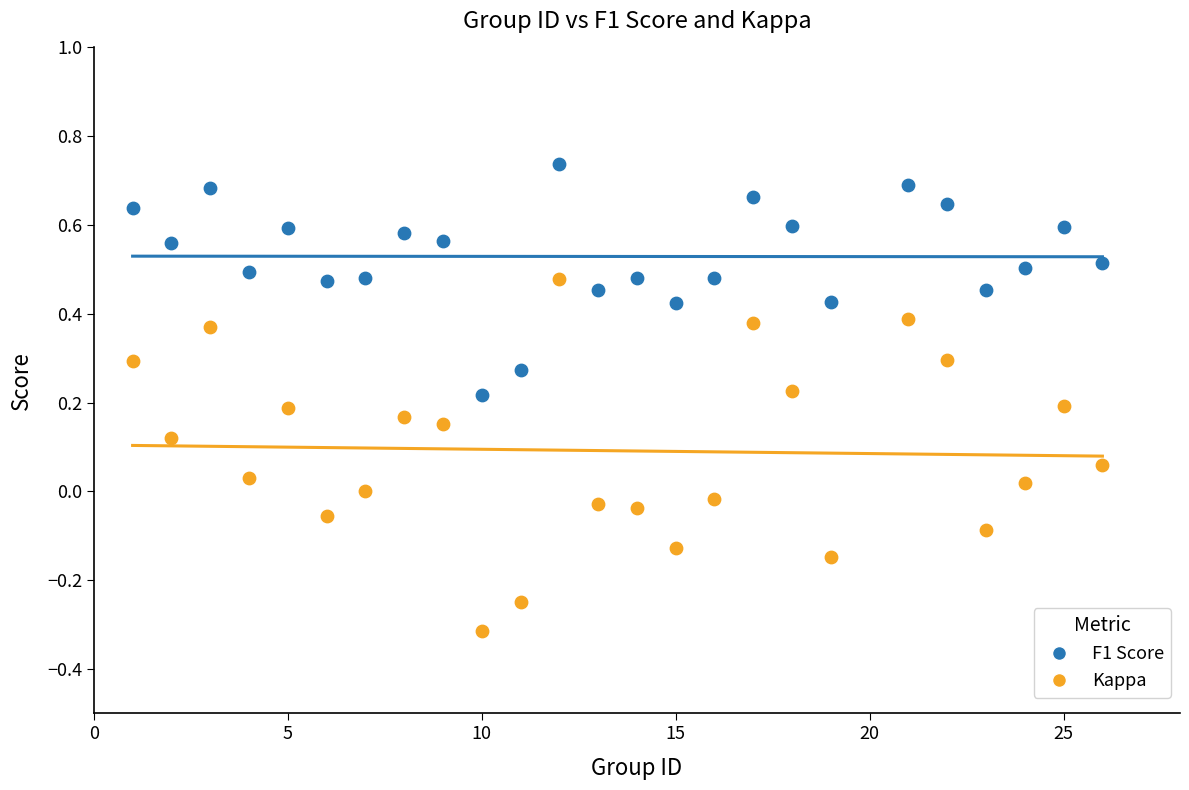

Which series contains the lowest Y value?

Kappa